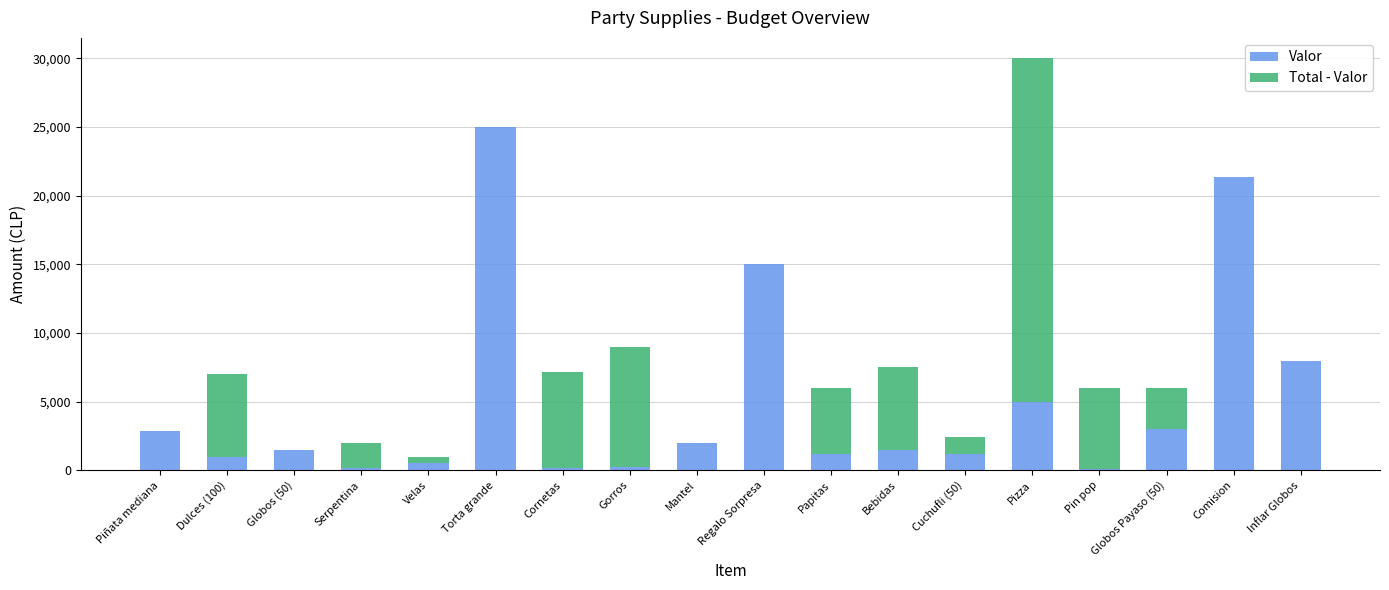

Count the number of categories in the chart.

18